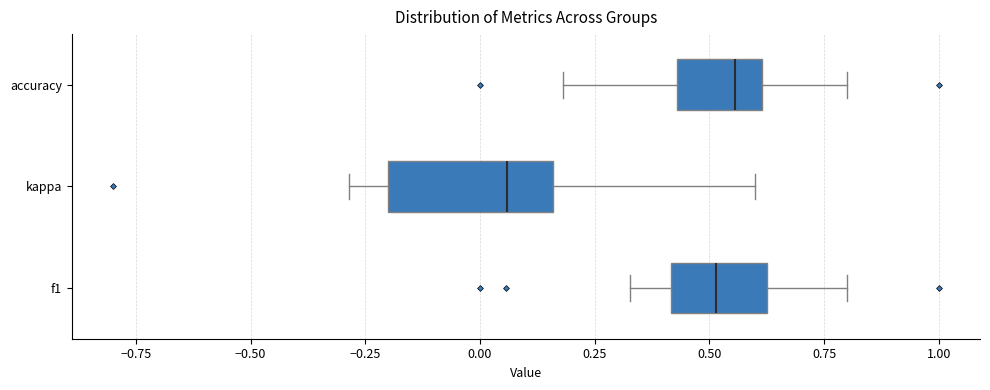

Reading bottom to top, read every box against the x-axis: the position of its median line, the range the box covers, and the ends of its whiskers. The values are not printed on the chart, so give them approximately, as read against the axis.

f1: median 0.50, box 0.40 to 0.65, whiskers 0.35 to 0.80
kappa: median 0.05, box -0.20 to 0.15, whiskers -0.30 to 0.60
accuracy: median 0.55, box 0.45 to 0.60, whiskers 0.20 to 0.80